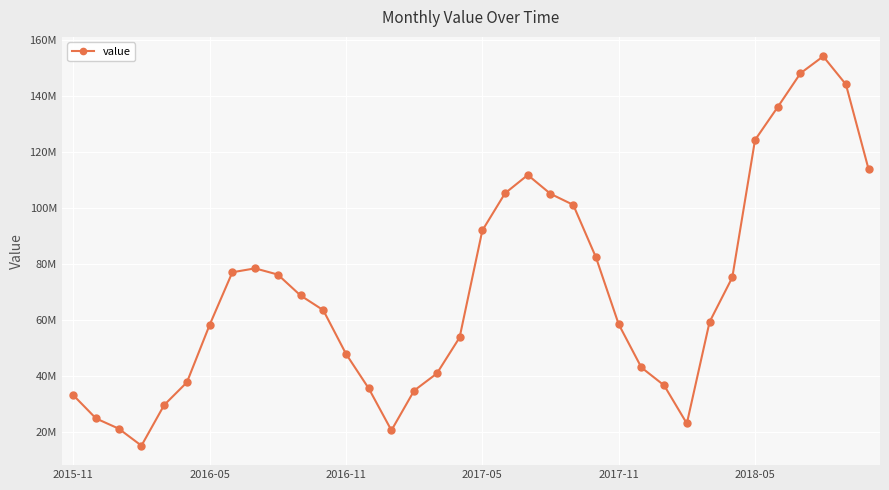

Is this an area chart (filled region under the line)?

No